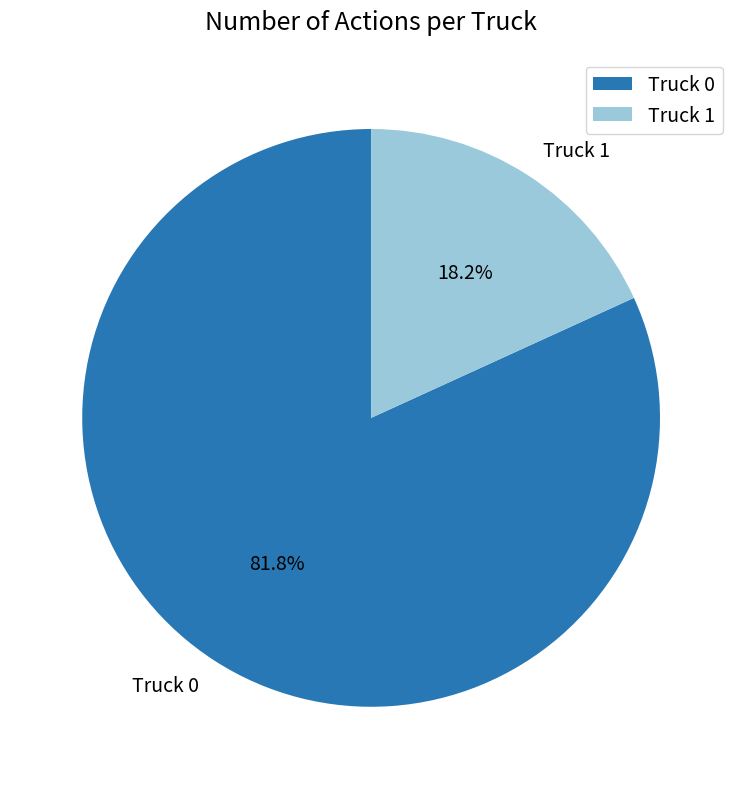

Between Truck 1 and Truck 0, which is larger?

Truck 0